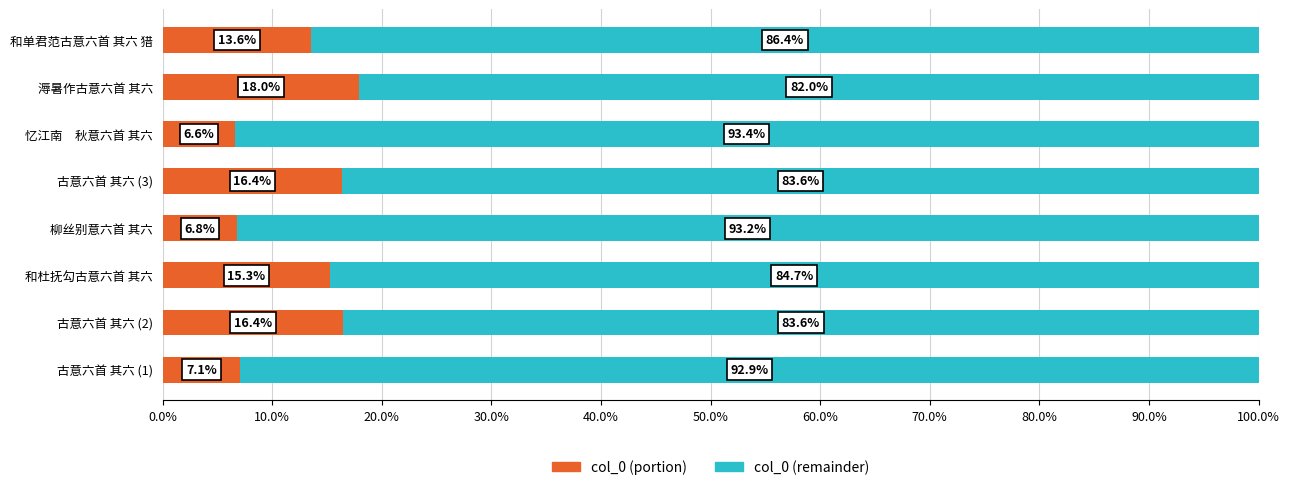

What is the difference between the maximum and minimum values in the col_0 (portion) series?

11.4